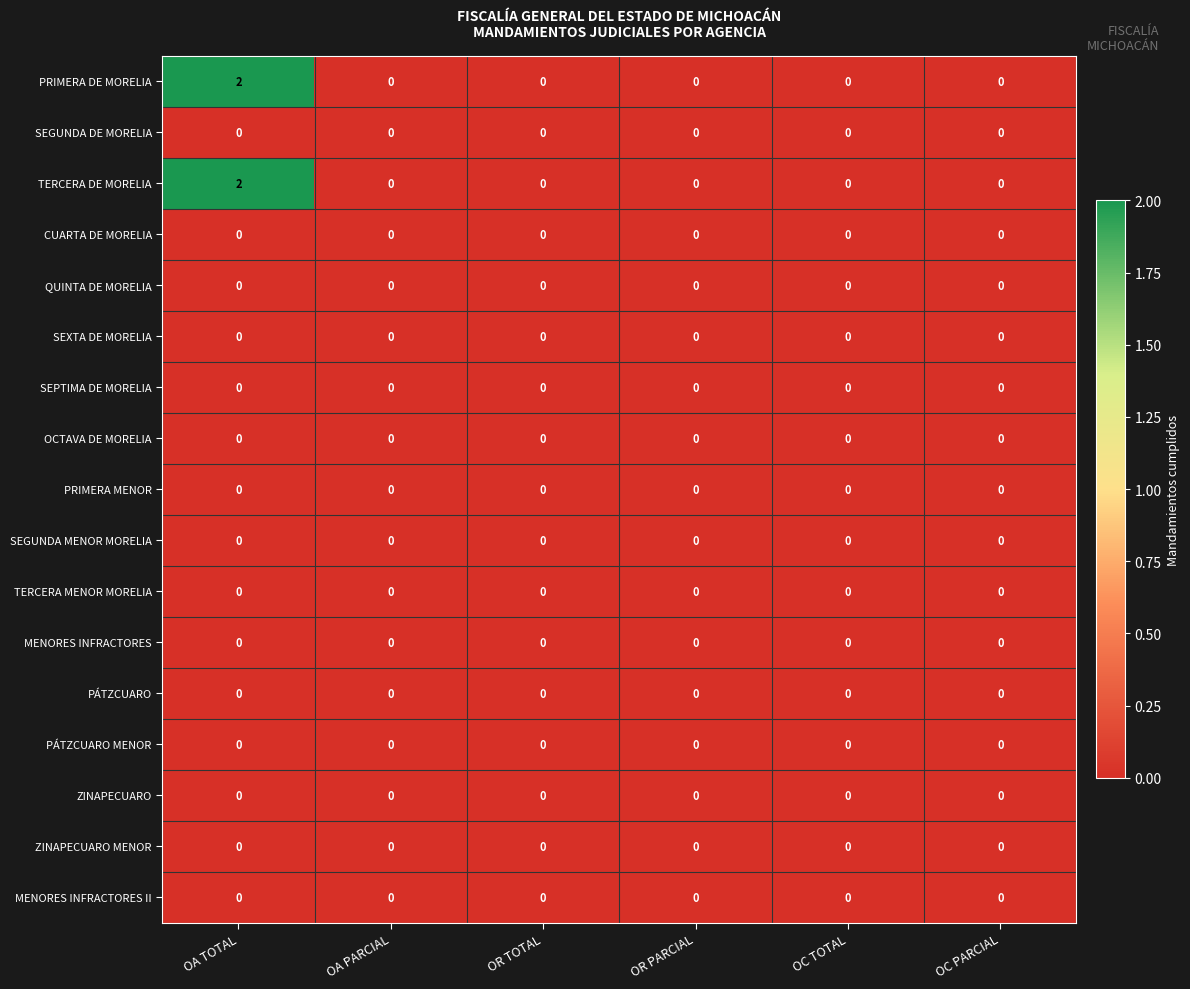

The SEPTIMA DE MORELIA series shows 0 at OR TOTAL. True or false?

True